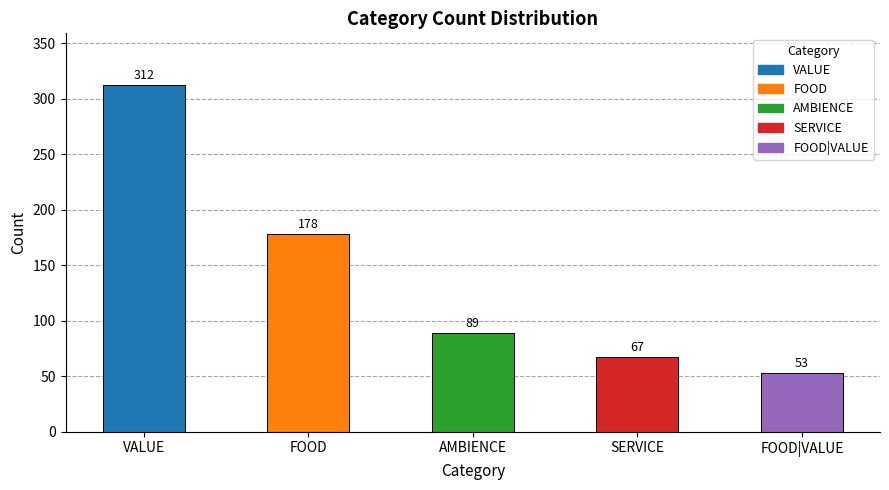

How many bars are there in total?

5